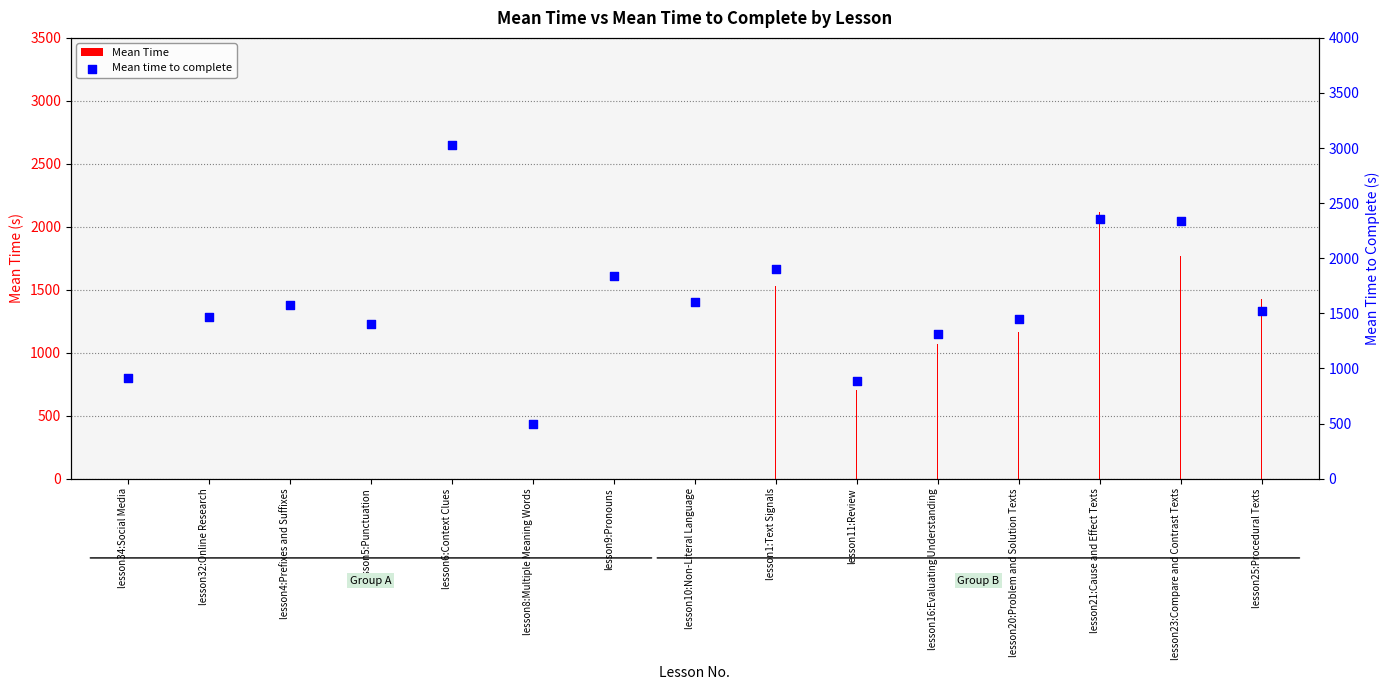

What is the change in value from lesson4:Prefixes and Suffixes to lesson9:Pronouns?

+263.8